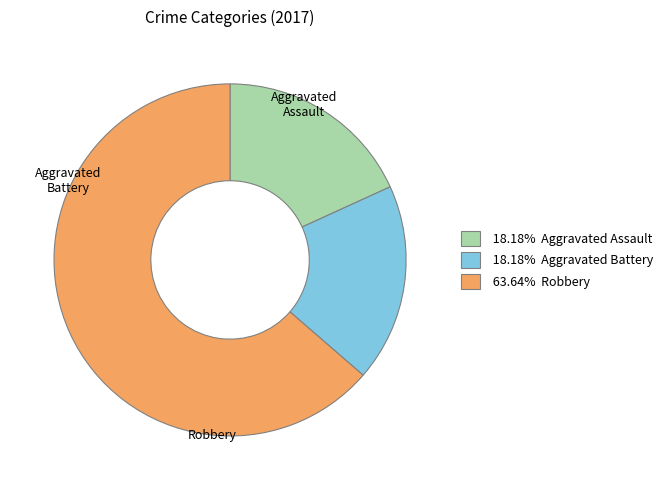

Does any single category account for the majority?

Yes